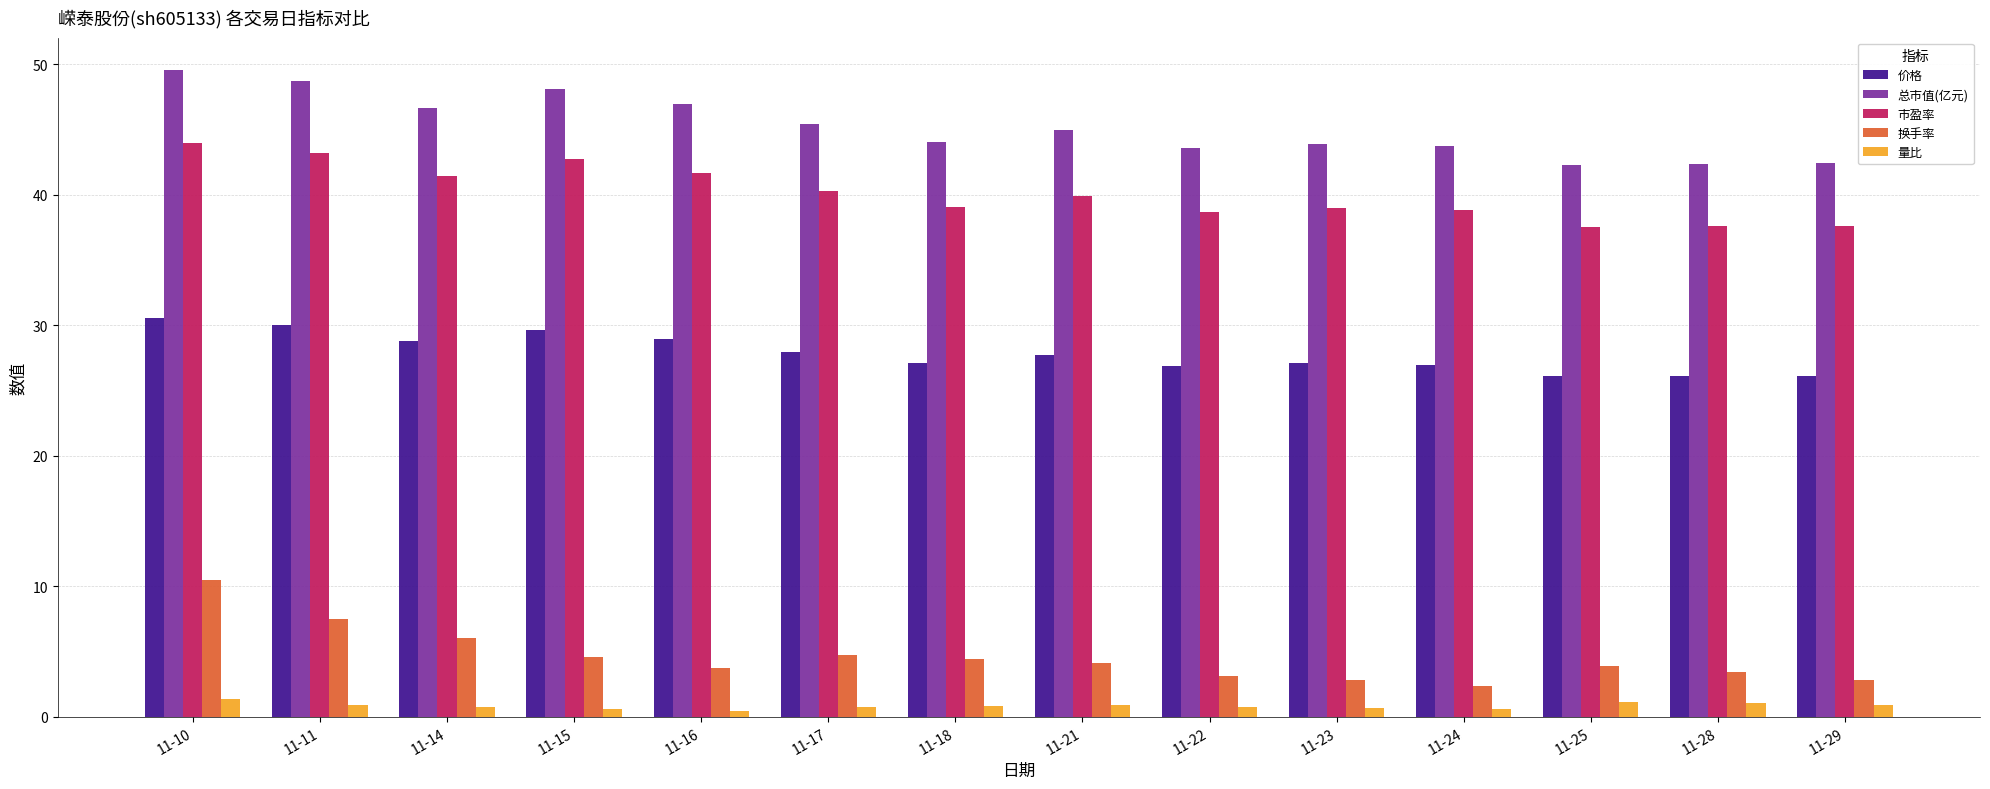

At which label does 价格 reach its peak?

11-10